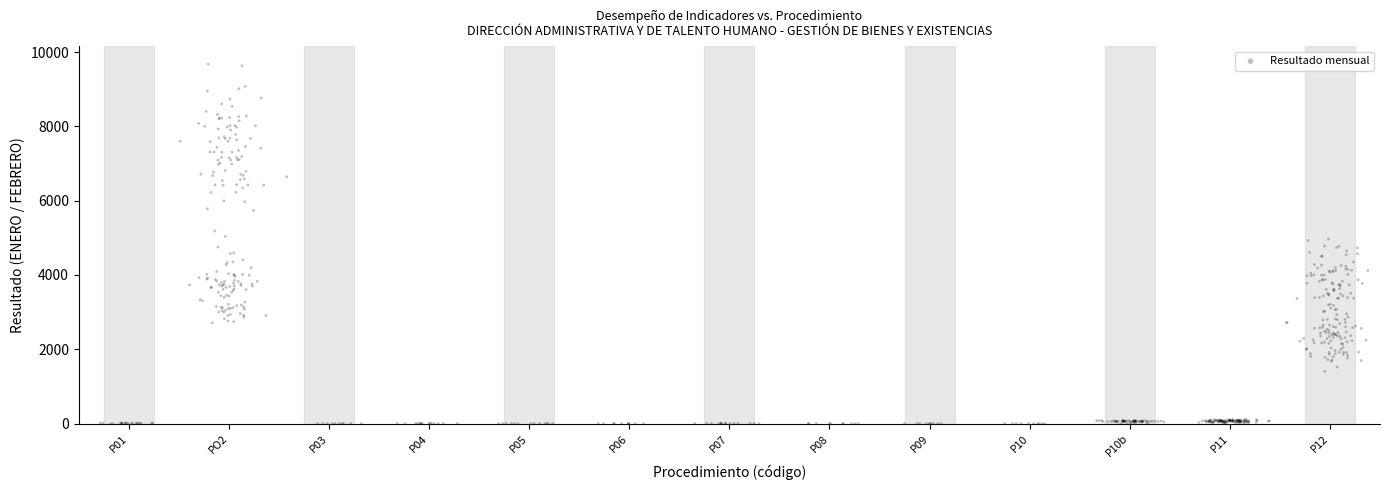

What is the range of X values (max minus min)?

12.7